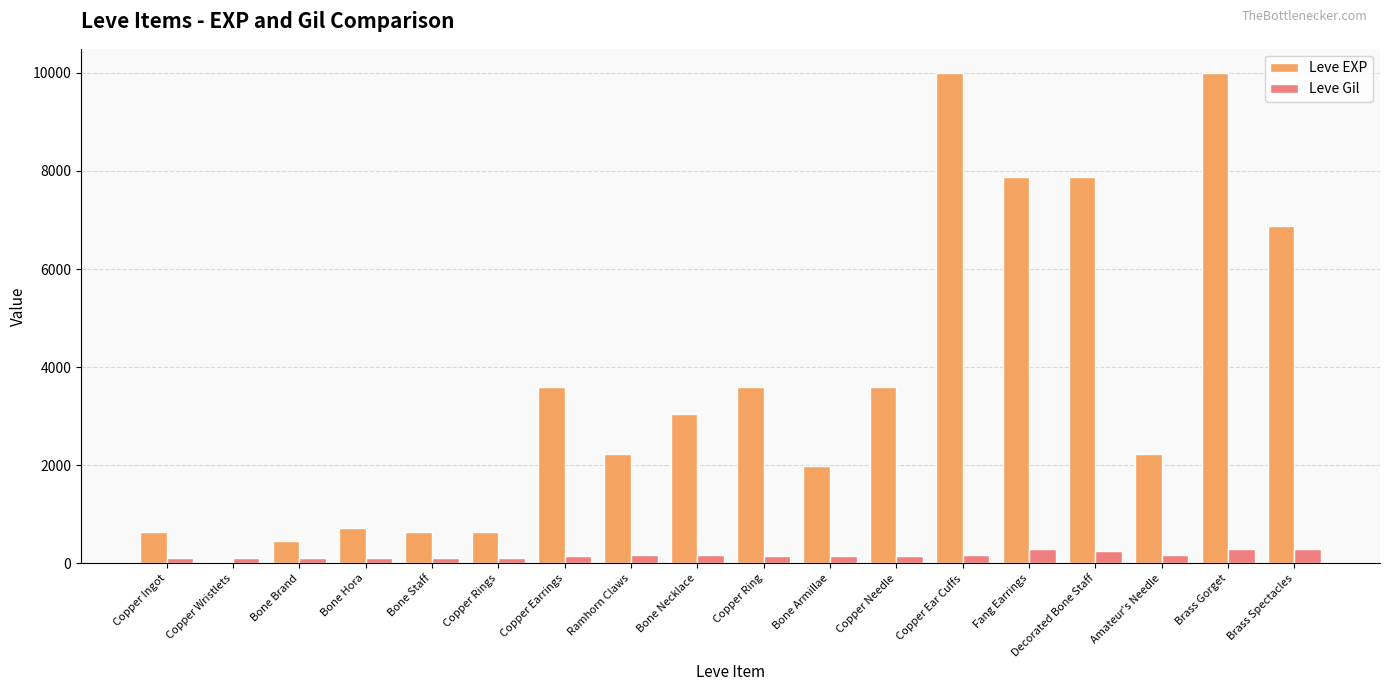

How many groups of bars are there?

18